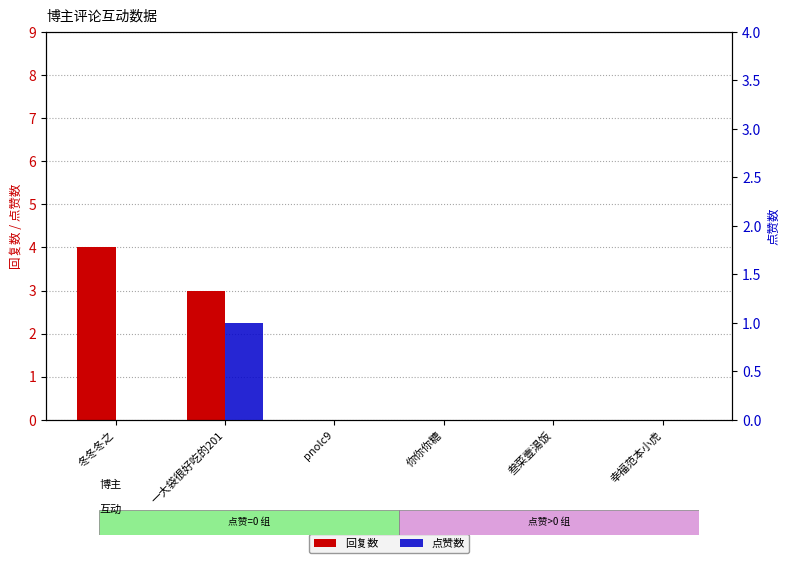

Reading left to right, what are all the values shown in this chart?

回复数: 冬冬冬之=4	一大袋很好吃的201=3	pnolc9=0	你你你糖=0	叁菜壹湯饭=0	幸福范本小虎=0
点赞数: 冬冬冬之=0	一大袋很好吃的201=1	pnolc9=0	你你你糖=0	叁菜壹湯饭=0	幸福范本小虎=0